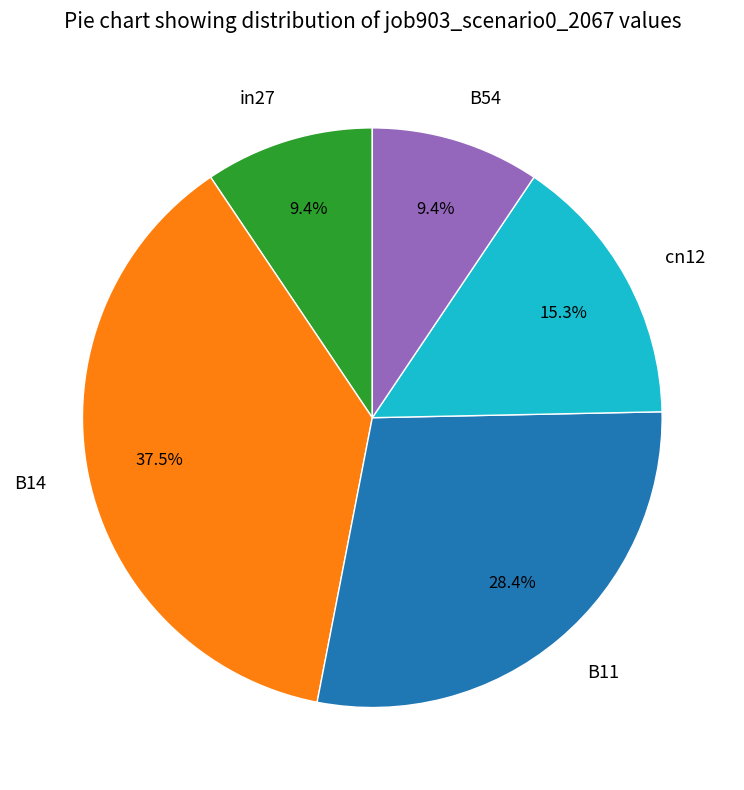

Combined, do cn12 and B14 account for over 50%?

Yes